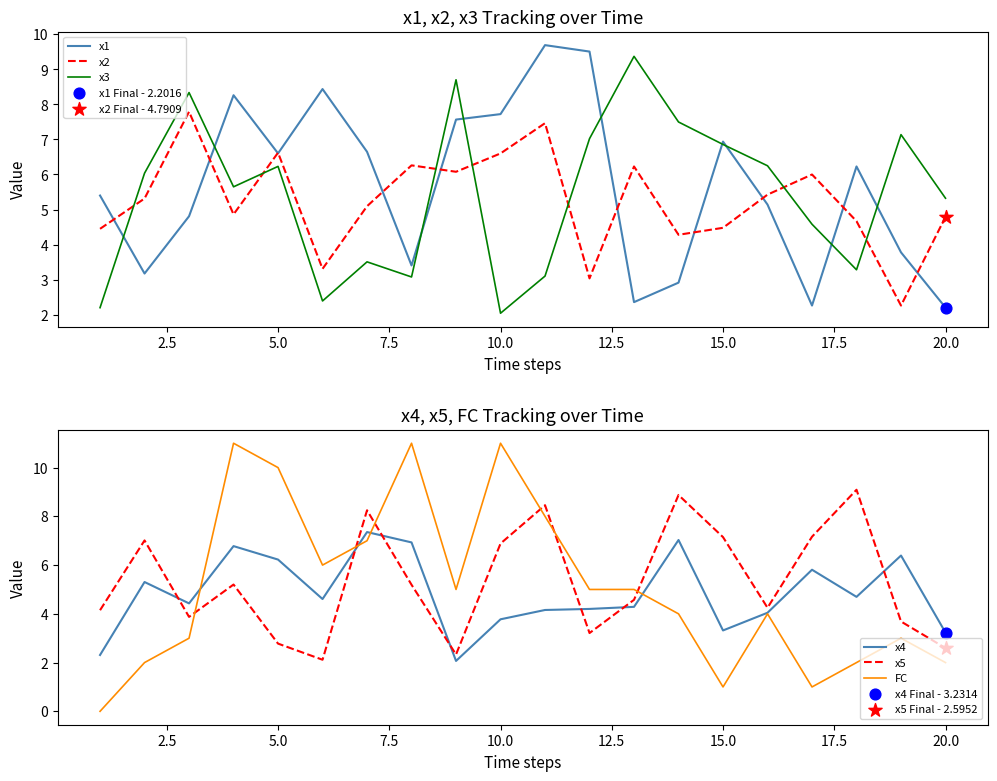

Is it true that x2 equals 6.6 at 5.0?

True